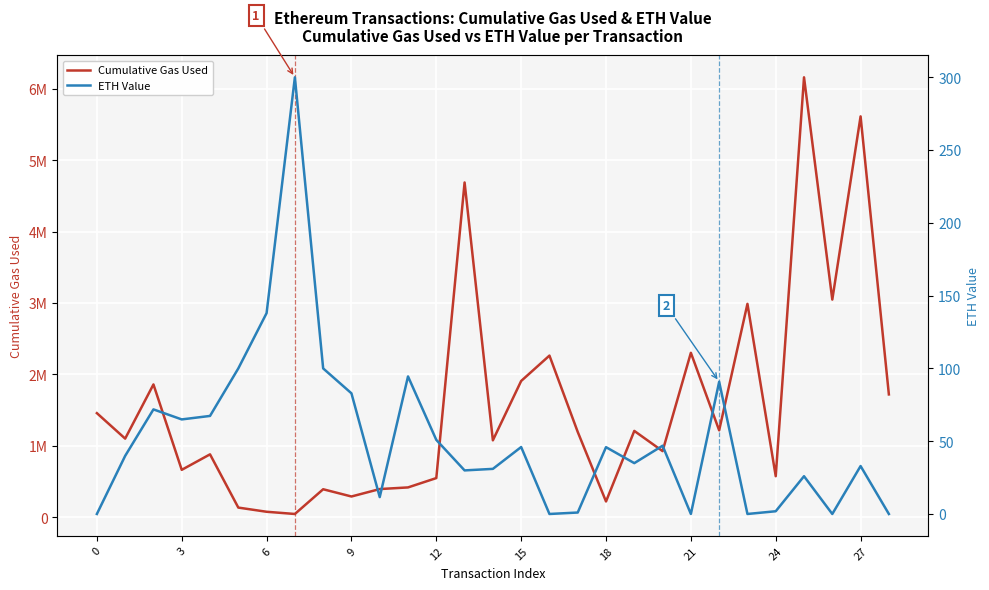

The value of ETH Value at 12 is 98.0. True or false?

False